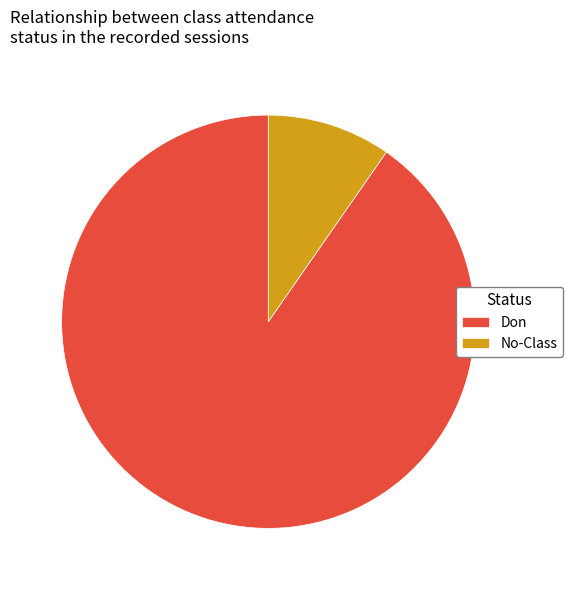

Between No-Class and Don, which is larger?

Don